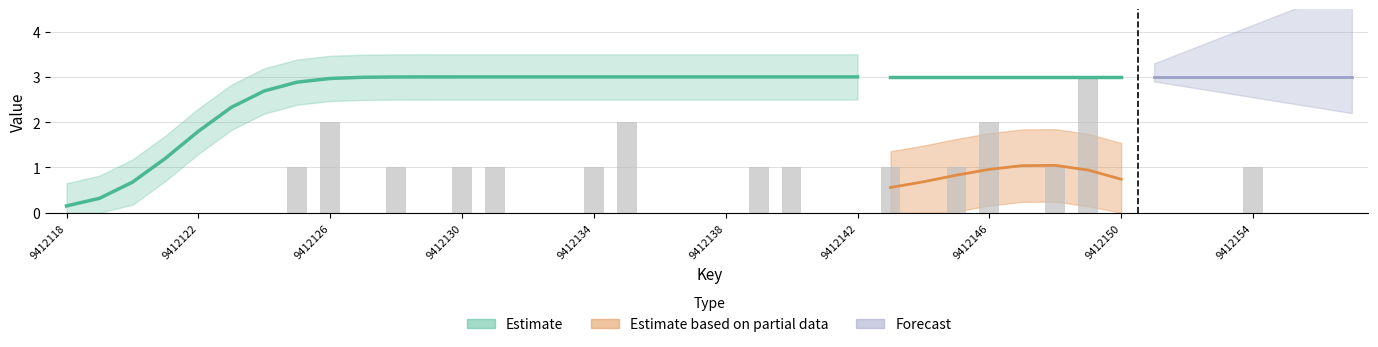

Count the values in the range 0 to 1.

36